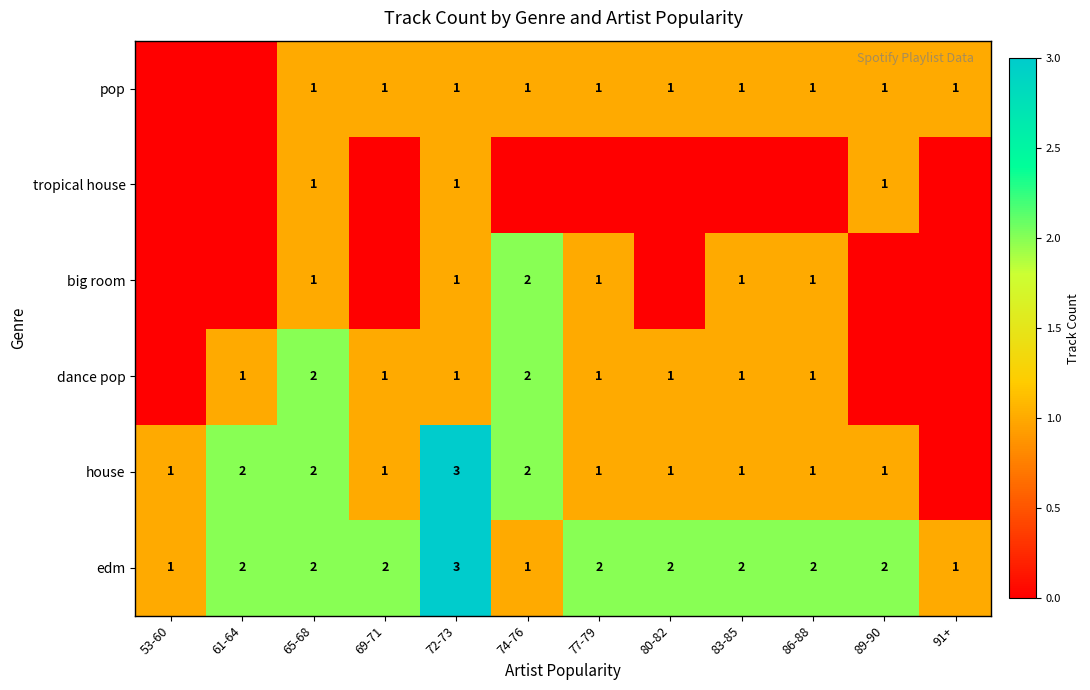

The edm series shows 3 at 72-73. True or false?

True